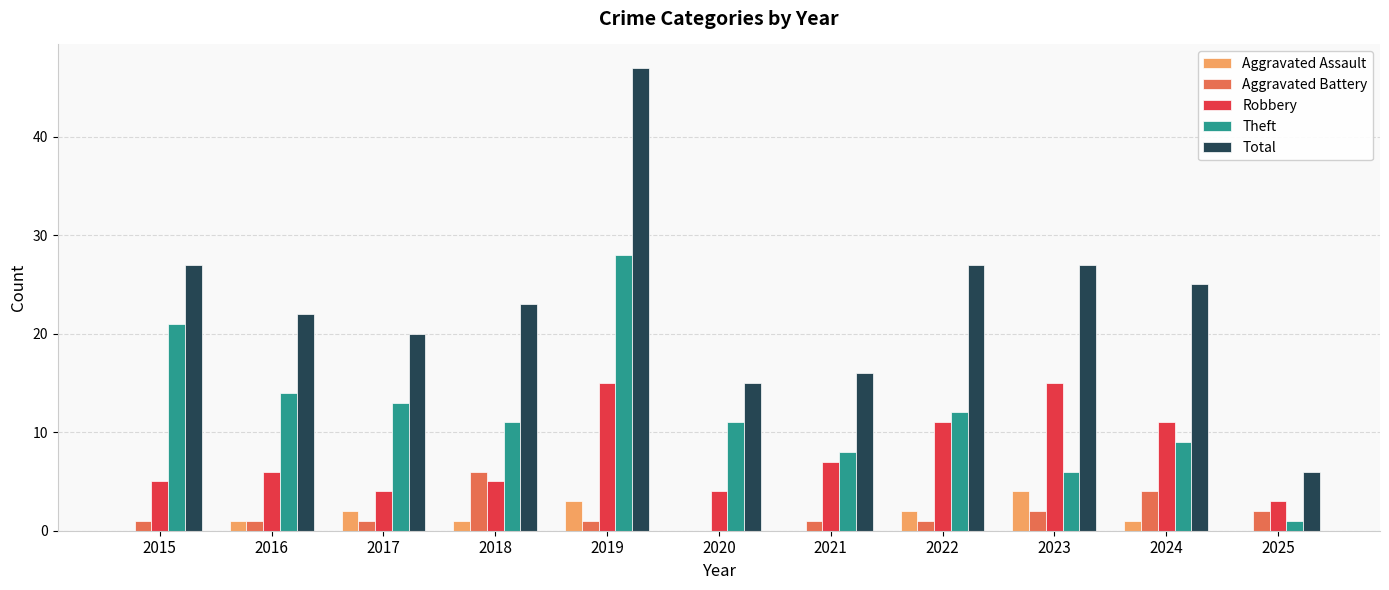

Is the value of Aggravated Assault at 2022 greater than the value of Total at 2018?

No